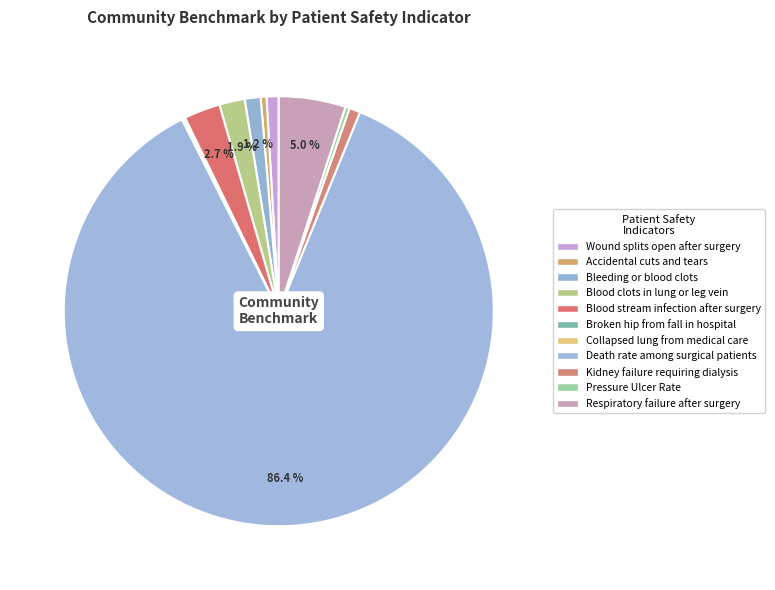

Combined, what portion of the pie is Blood clots in lung or leg vein and Bleeding or blood clots?

3.1%